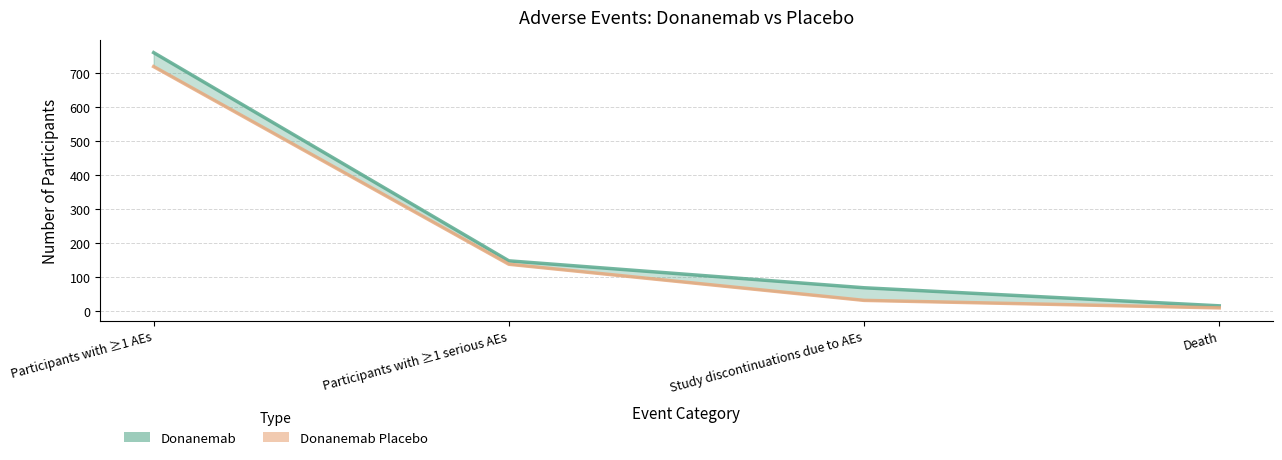

What is the label of the 3rd point from the right?

Participants with ≥1 serious AEs